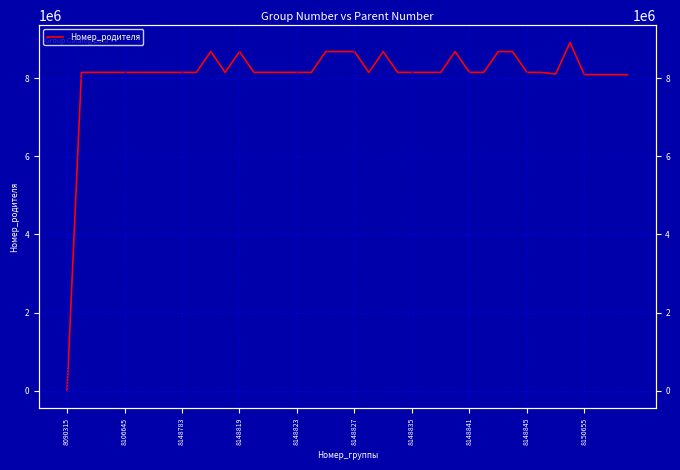

The chart shows a value of 5213849 at 8090315. True or false?

False